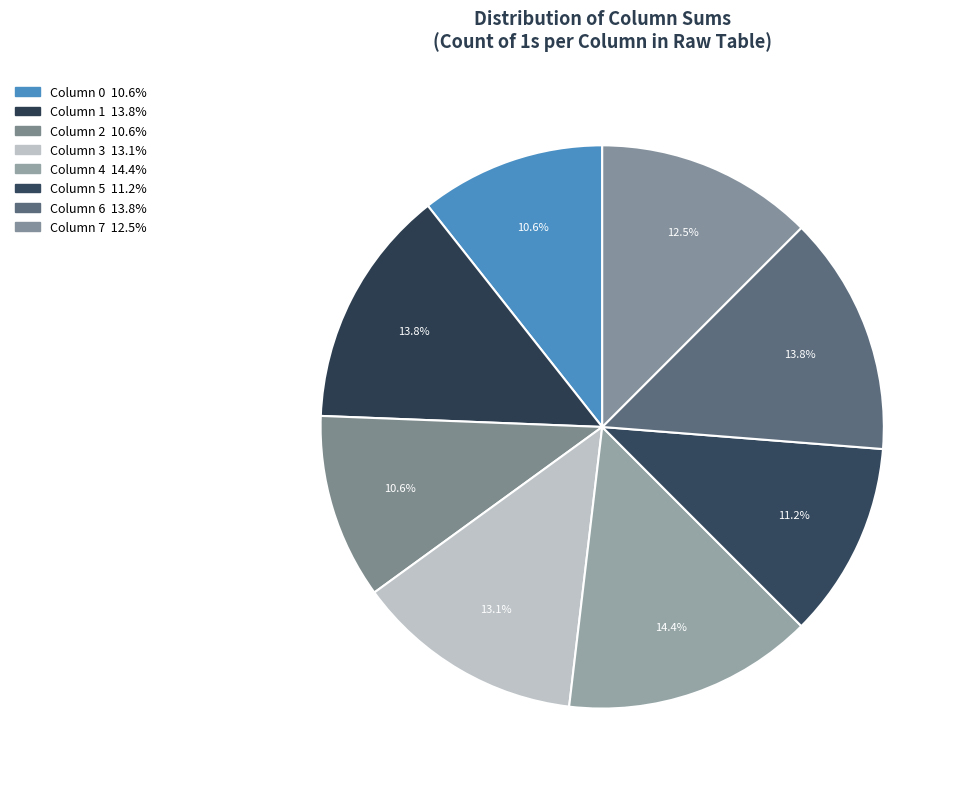

How many slices are in this pie chart?

8